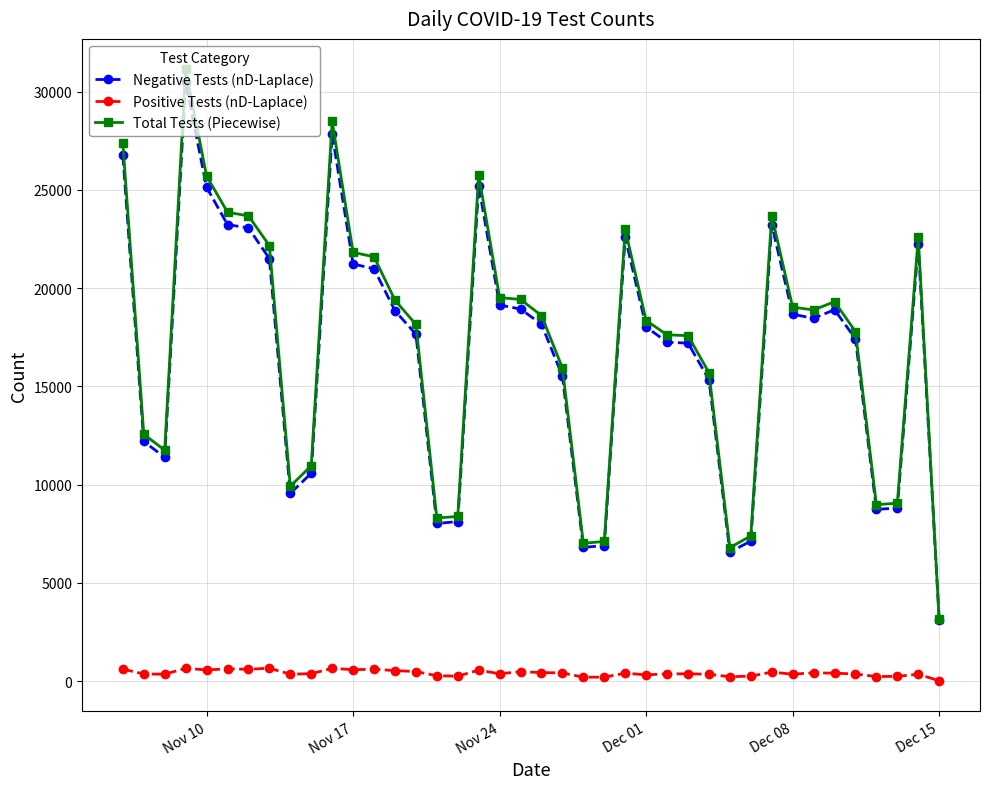

How many values in the Negative Tests (nD-Laplace) series are below 18169?

20